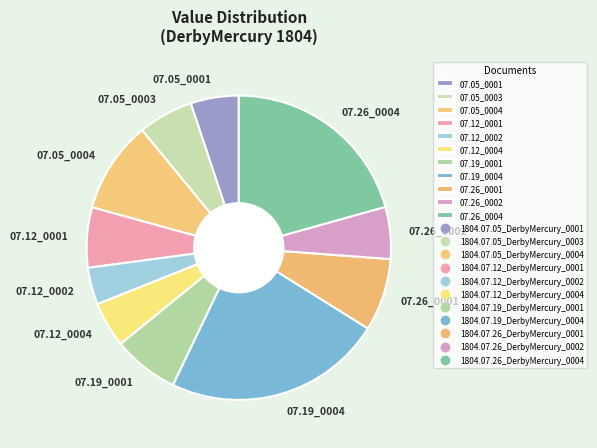

The 07.05_0003 slice represents 1% of the pie. True or false?

False